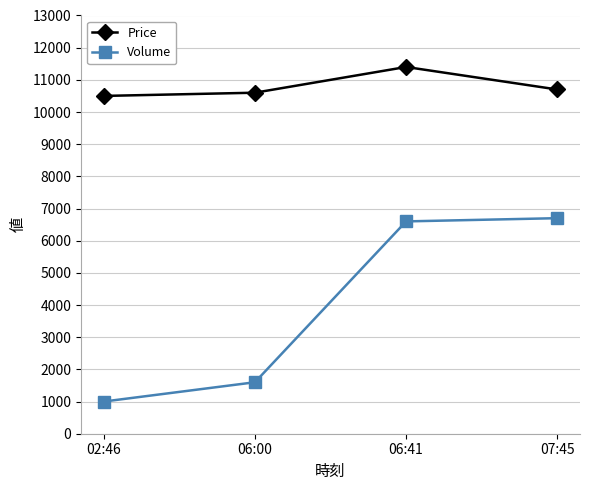

What position from the right is 06:00?

3